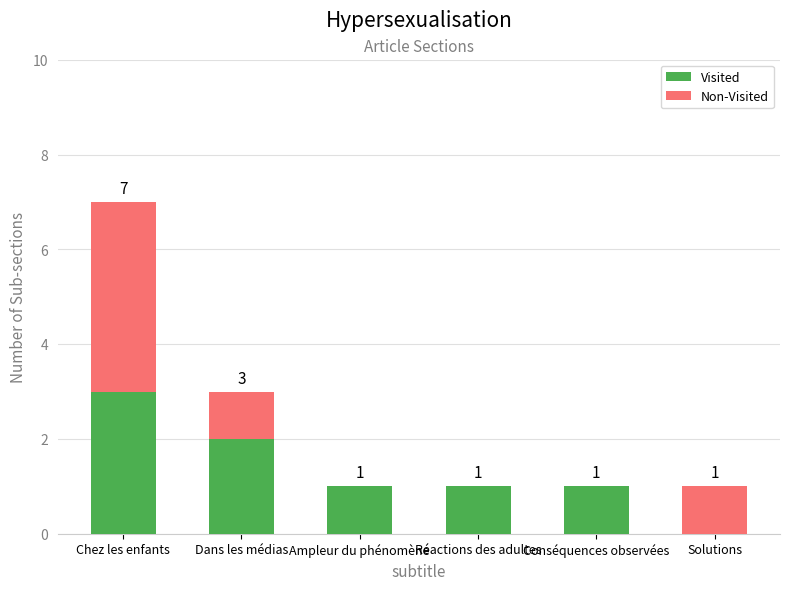

Are the bars horizontal?

No